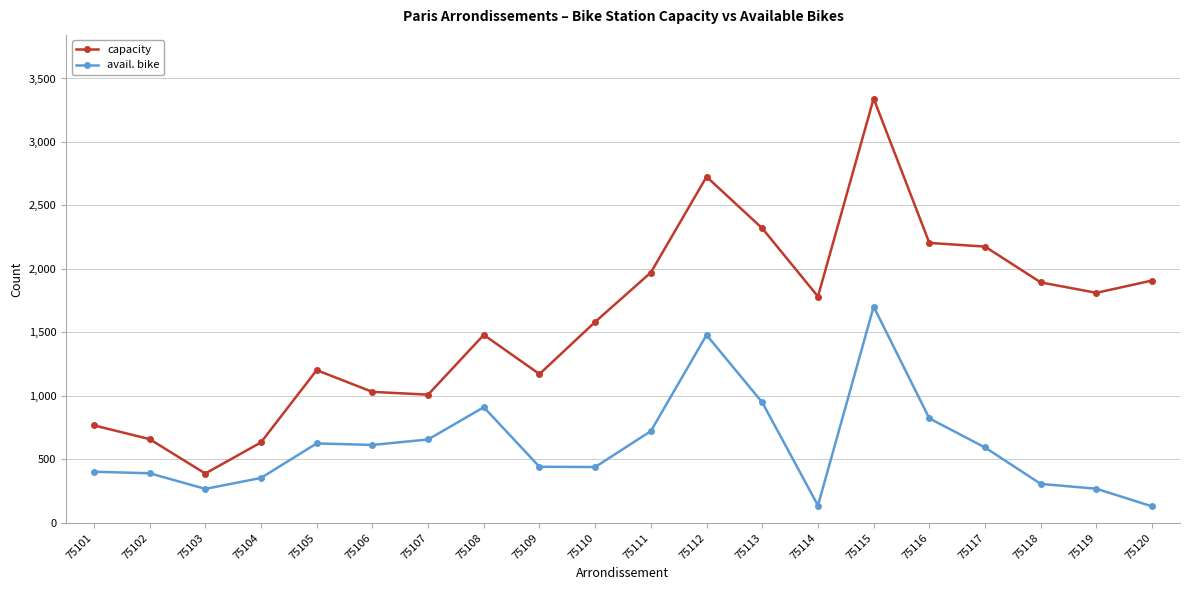

List the series in order of their overall mean, lowest first.

avail. bike, capacity